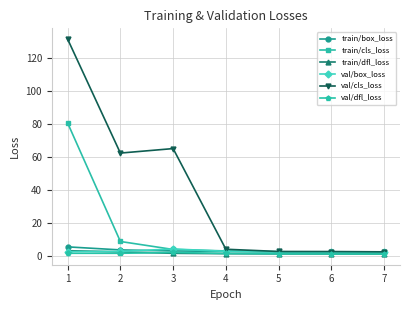

What is the maximum value shown in the chart?

131.5